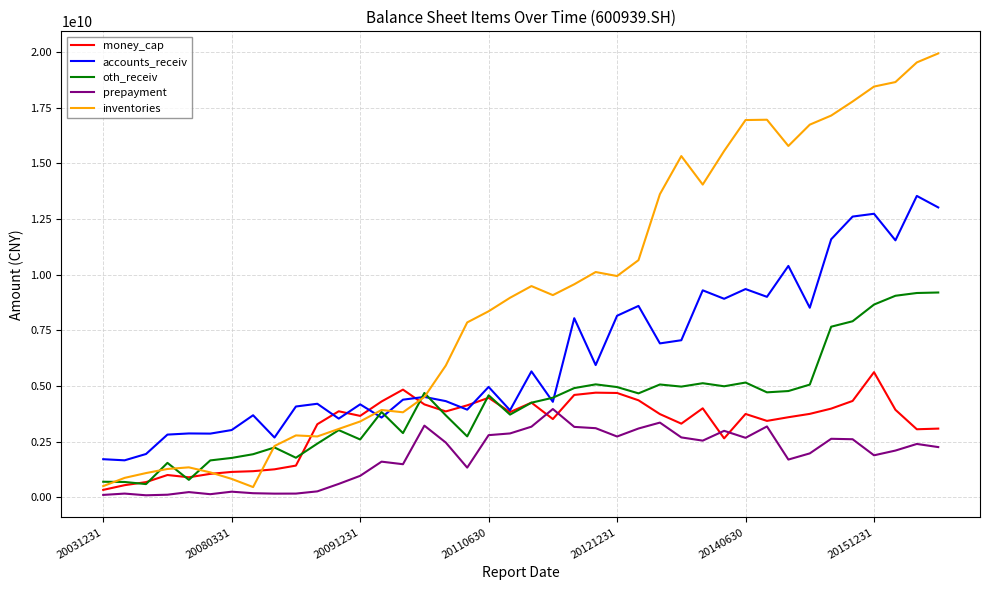

Which series has the largest range (max minus min)?

inventories